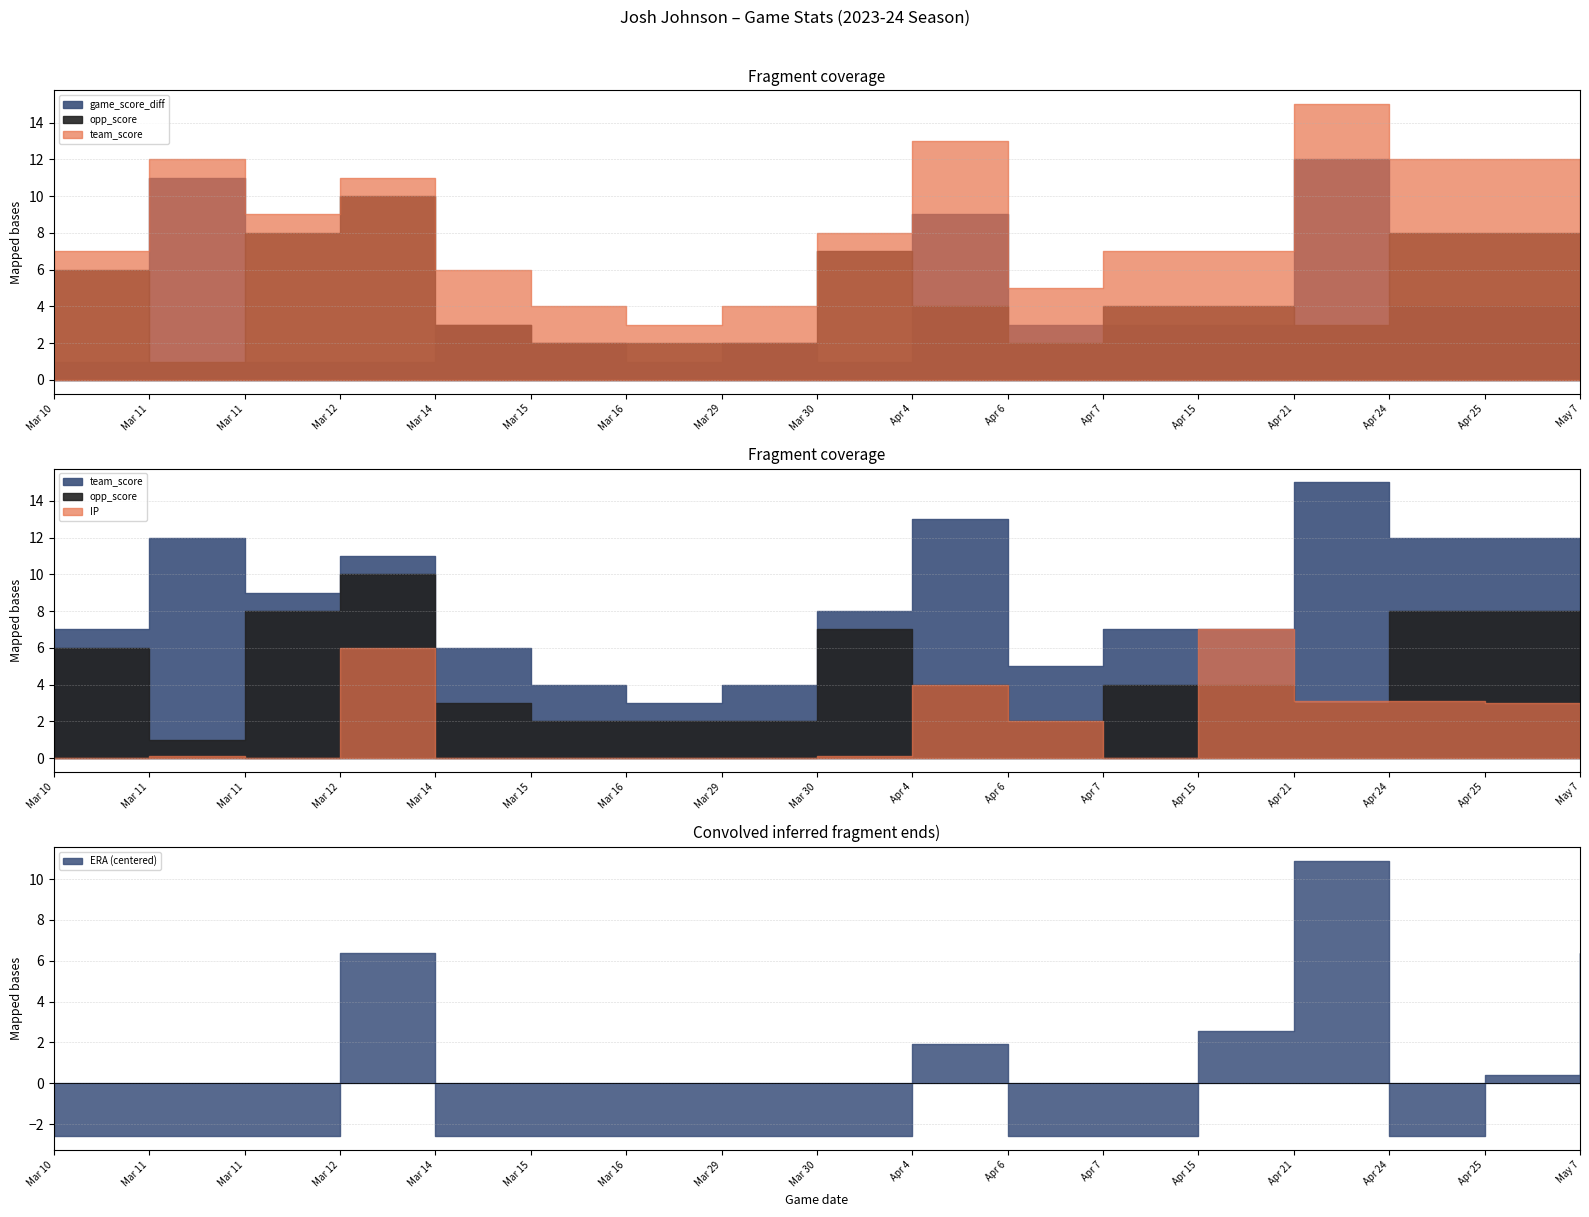

At which category does opp_score reach its first local valley?

Mar 11